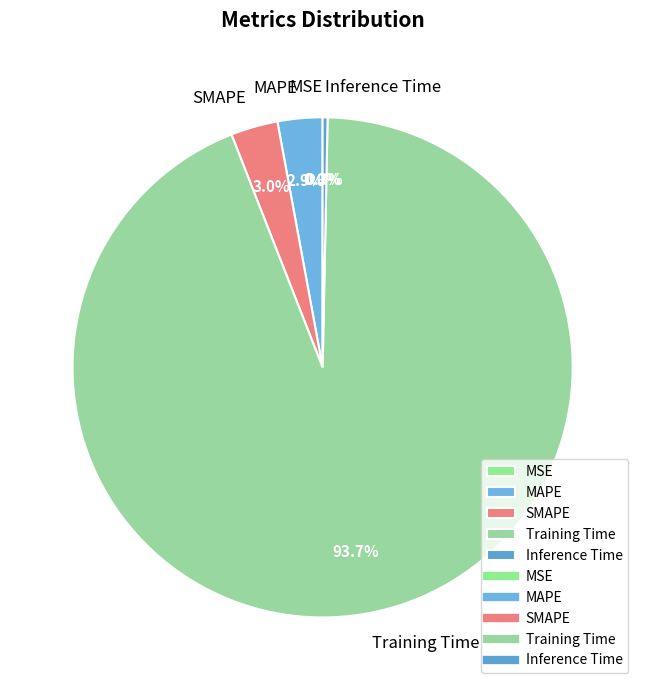

What is the majority slice?

Training Time